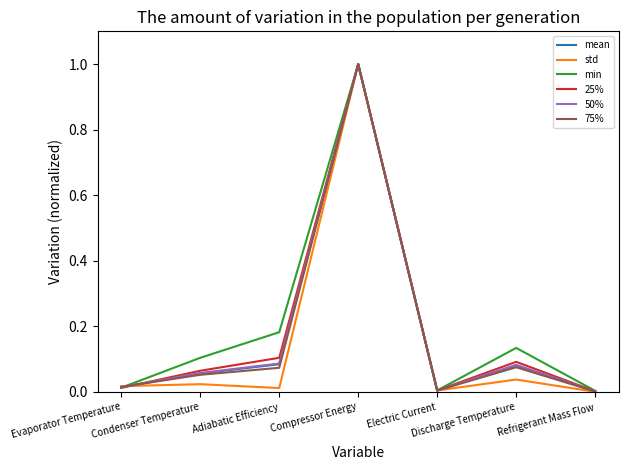

Is the value of 25% at Refrigerant Mass Flow greater than the value of mean at Evaporator Temperature?

No